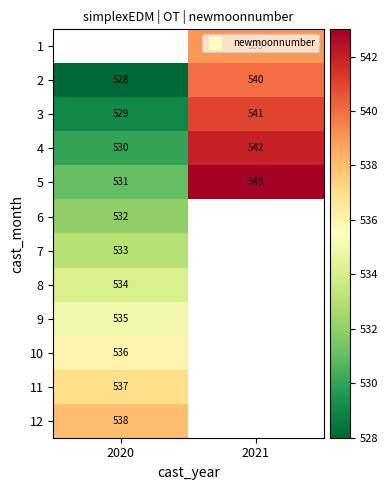

How many values in the 2 series are below 540?

1